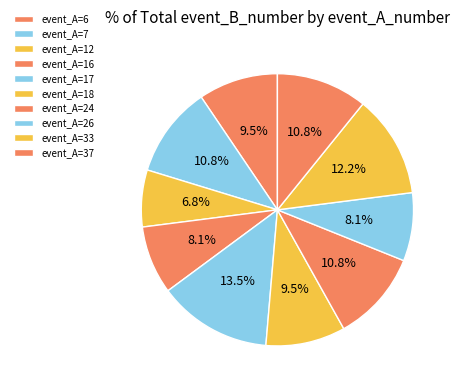

How many segments does this pie chart have?

10